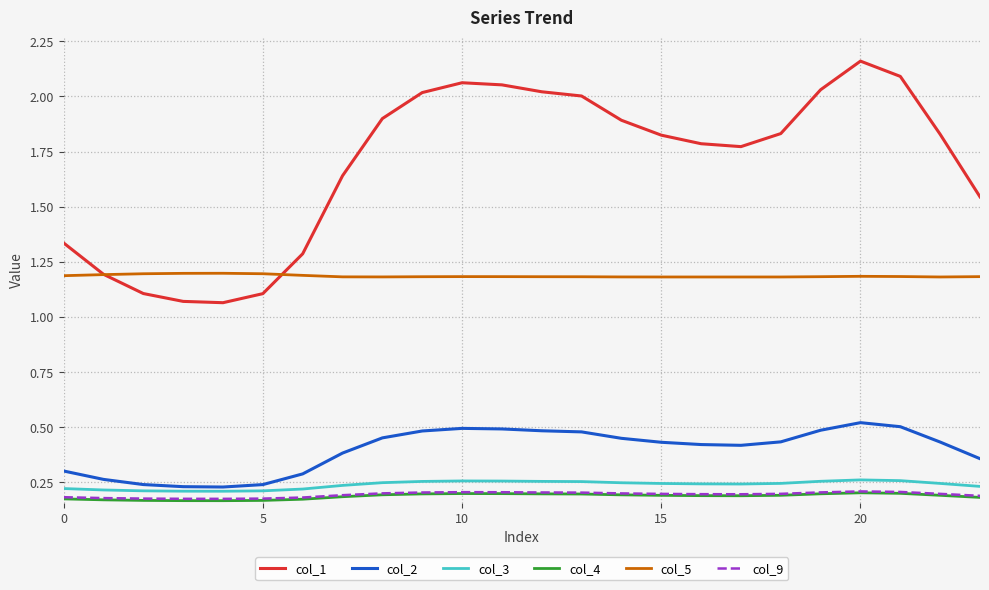

Which series has the largest range (max minus min)?

col_1